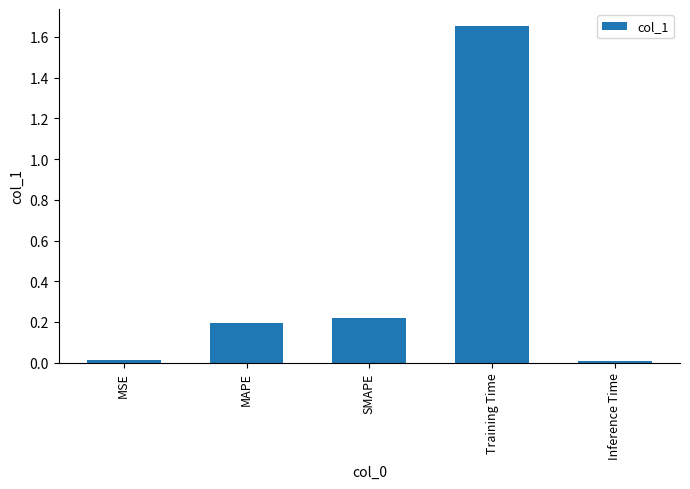

What is the sum of all values?

2.1